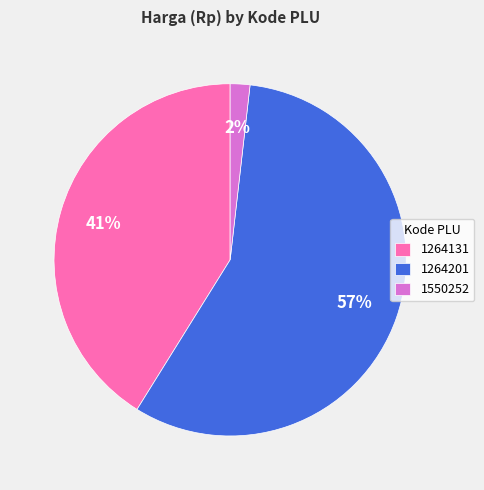

Is the sum of 1264201 and 1264131 greater than half?

Yes